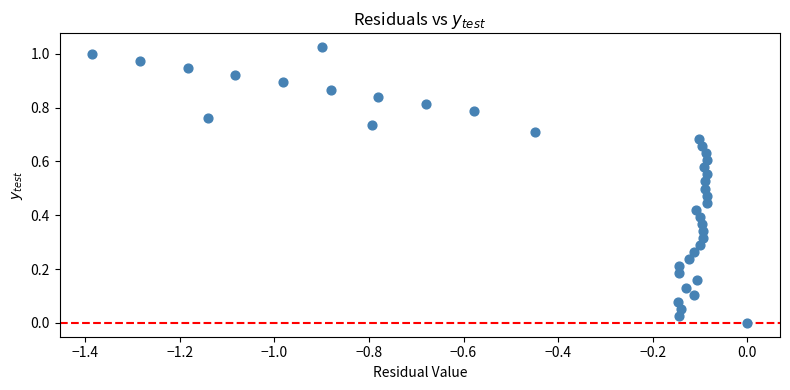

What is the range of X values (max minus min)?

1.4